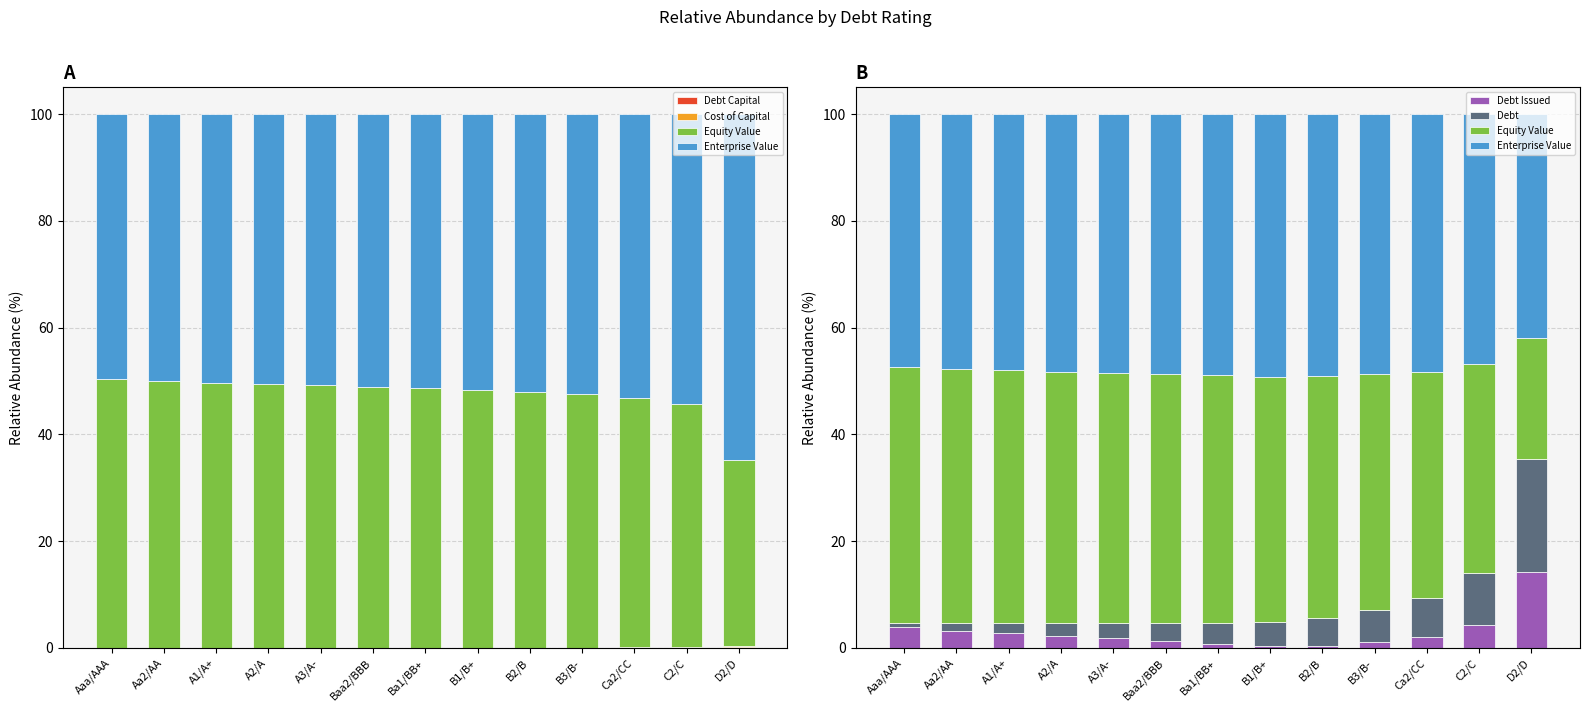

Which category has the highest value in the Equity Value series?

Aaa/AAA